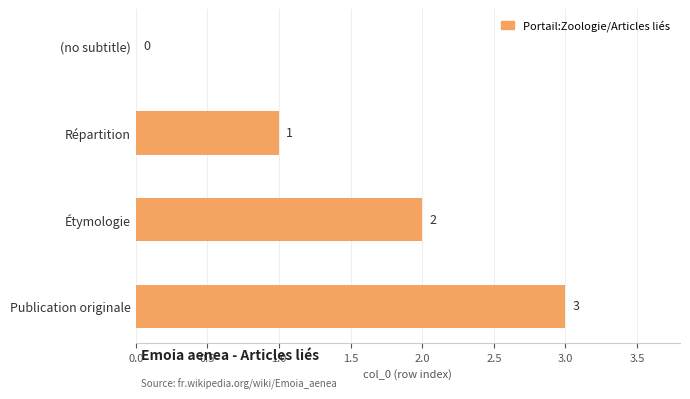

Which label corresponds to the largest value in the chart?

Publication originale